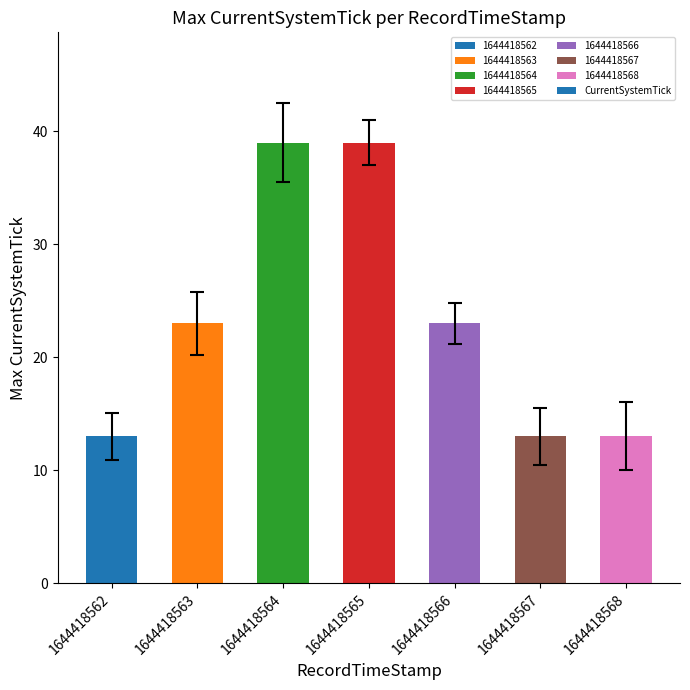

What is the difference between the values at 1644418567 and 1644418566?

10